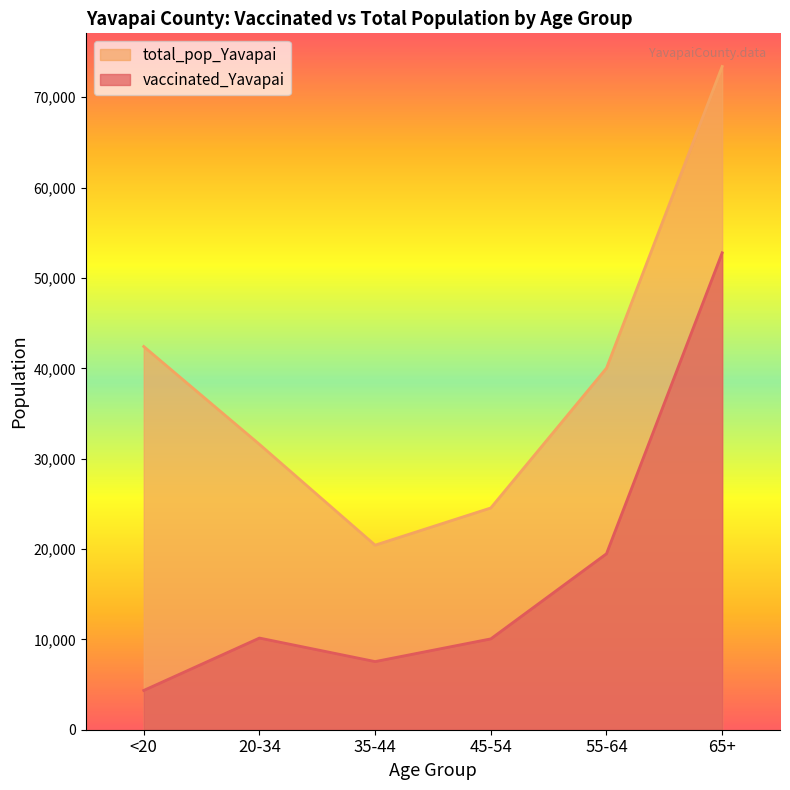

In vaccinated_Yavapai, how many points are higher than both neighbors (excluding endpoints)?

1